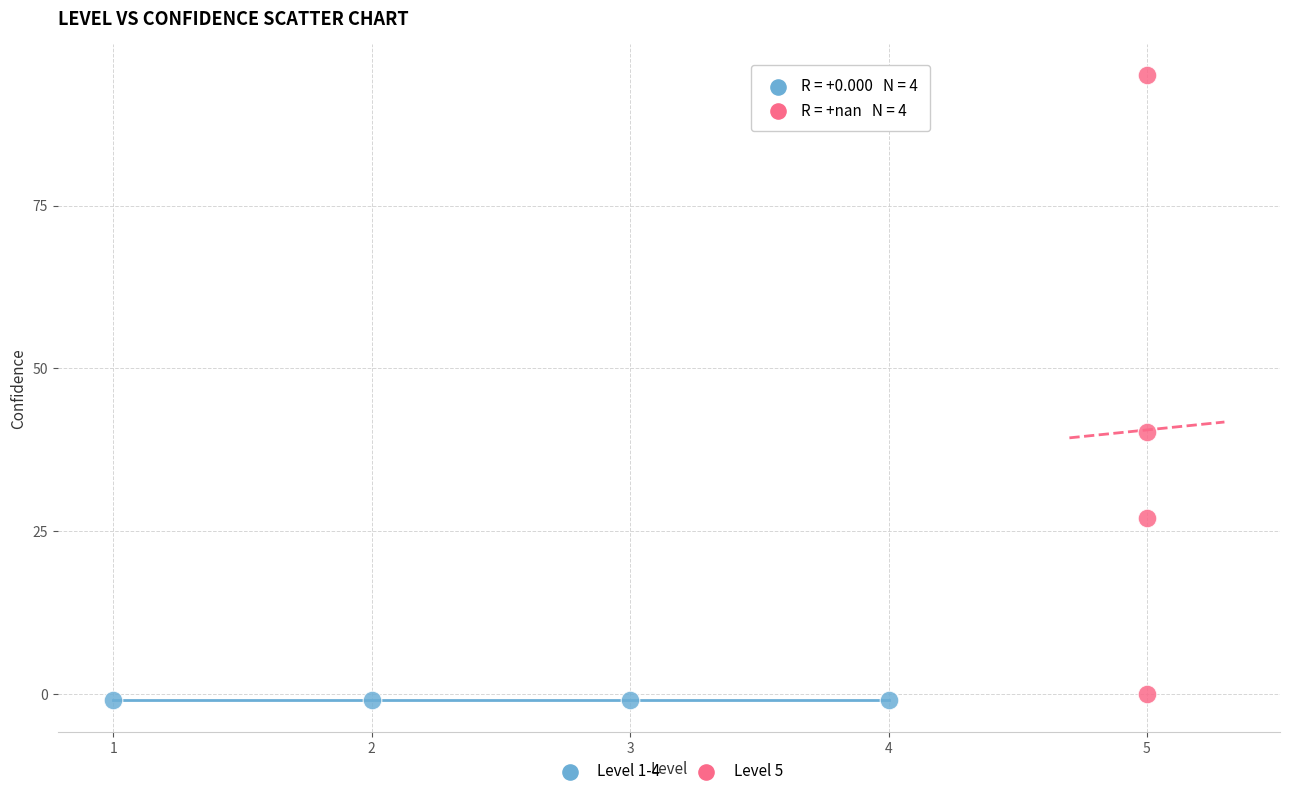

What are all the series names shown in the legend?

Level 1-4, Level 5